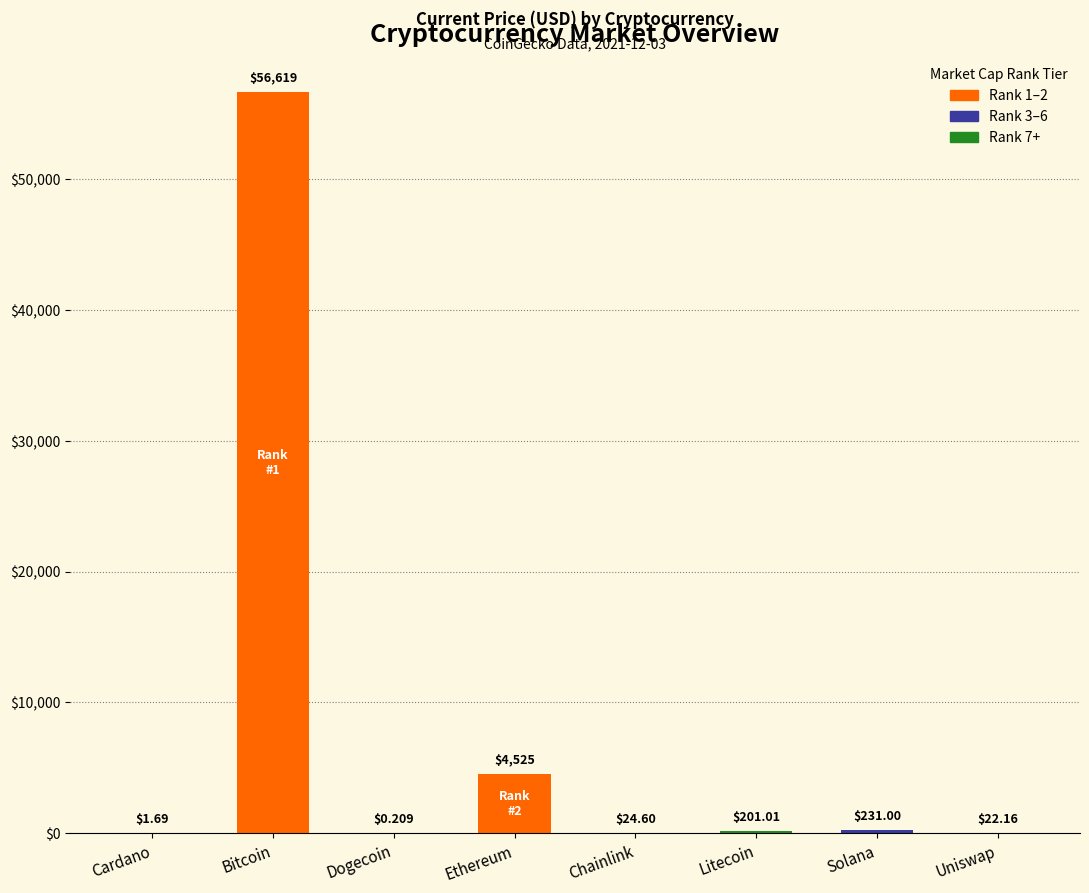

Which label corresponds to the largest value in the chart?

Bitcoin